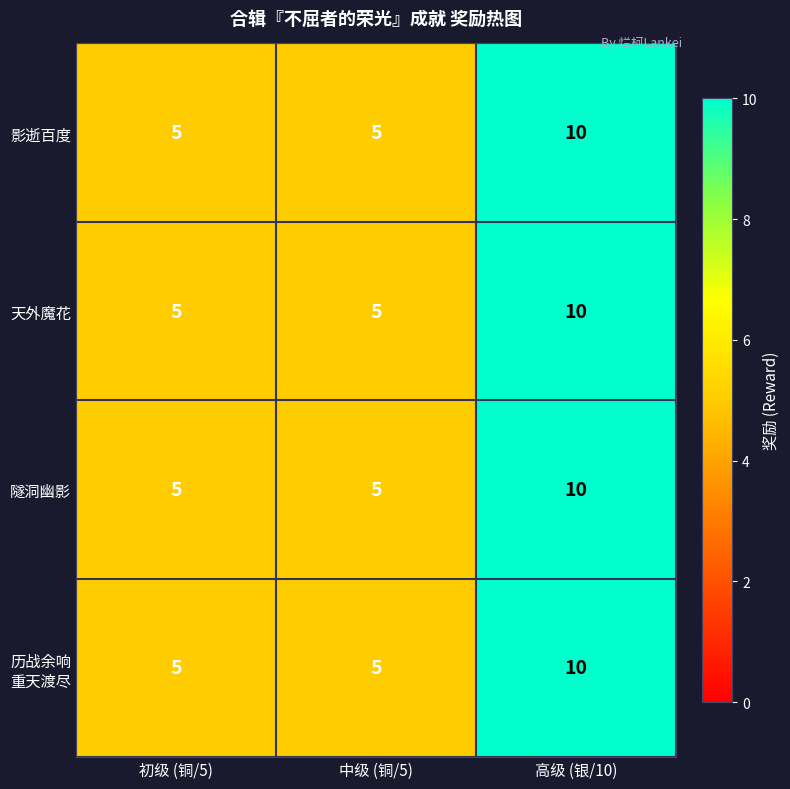

What is the maximum value shown in the chart?

10